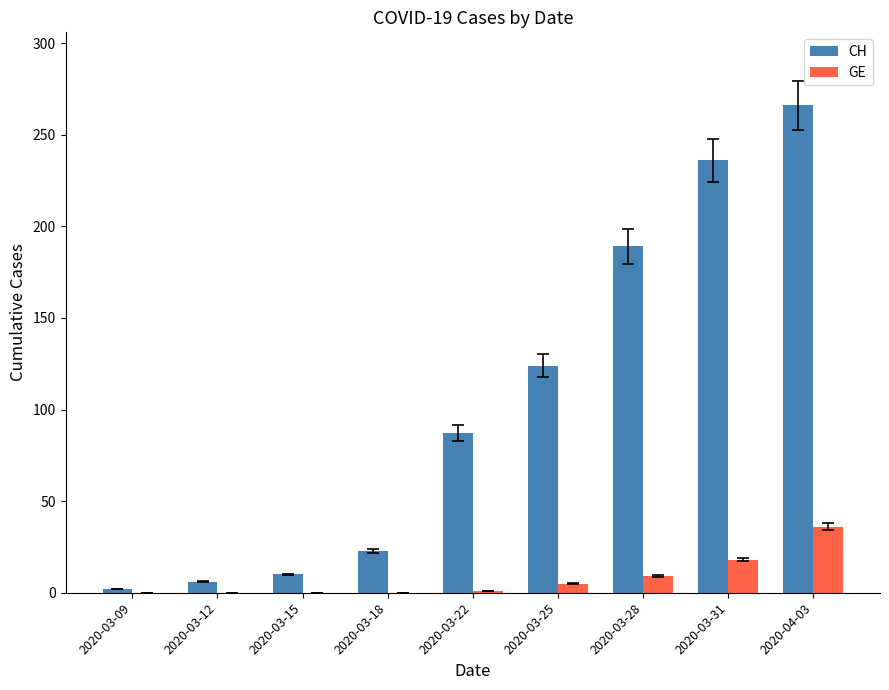

How many groups of bars are there?

9